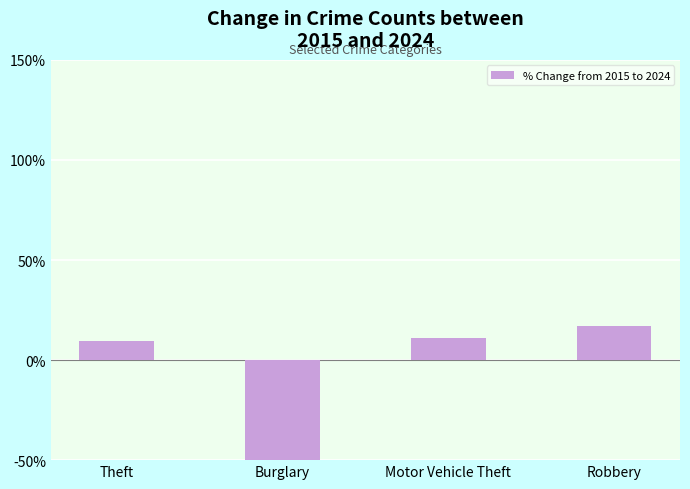

What is the label of the 3rd bar from the left?

Motor Vehicle Theft